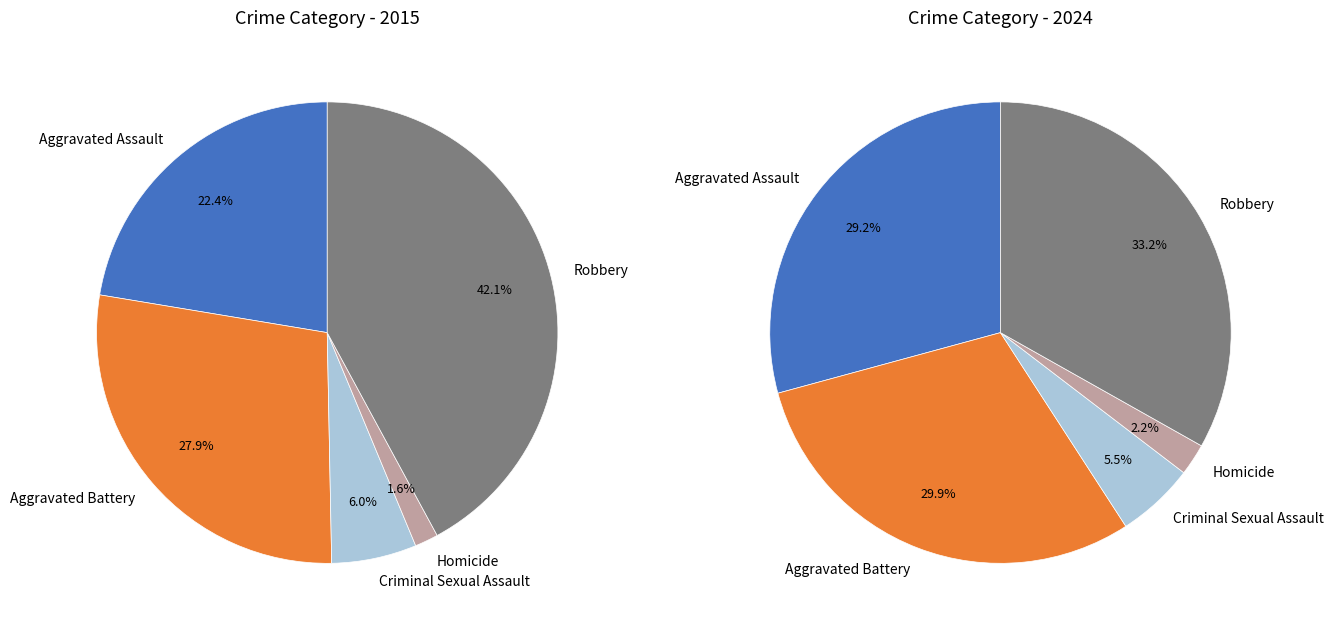

To the nearest percent, what is the difference between the largest and smallest slice percentages?

31%